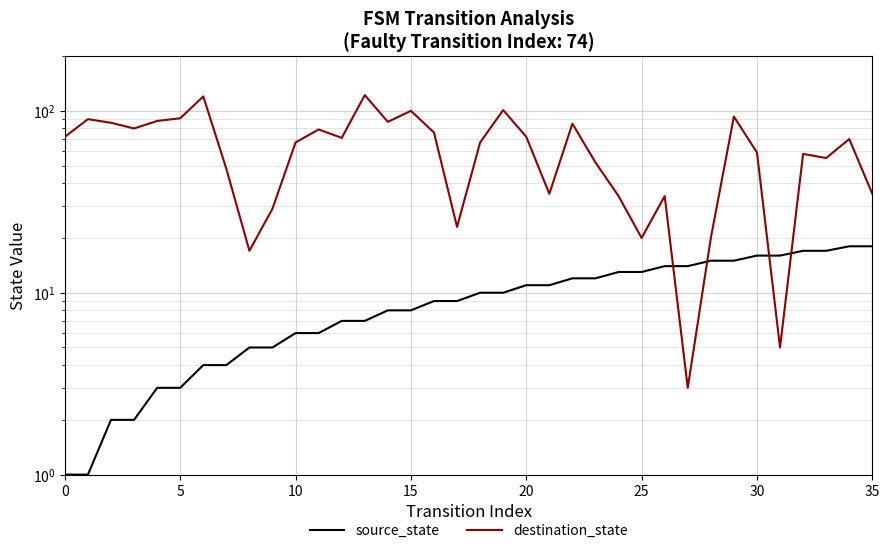

What are all the series names shown in the legend?

source_state, destination_state